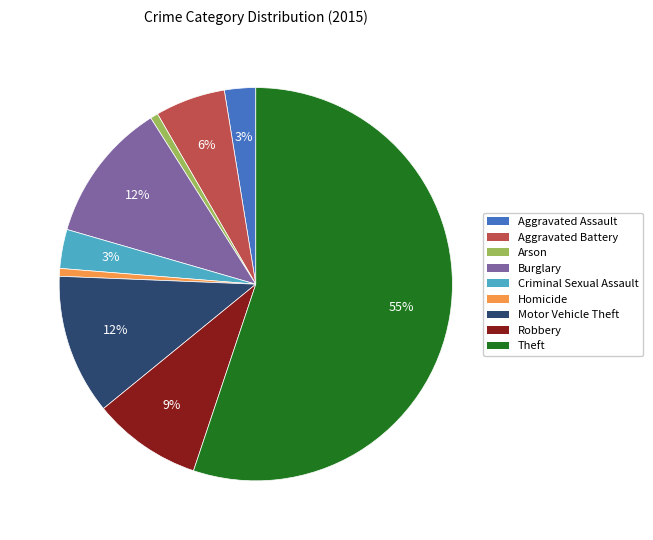

Which has a higher value, Aggravated Assault or Burglary?

Burglary